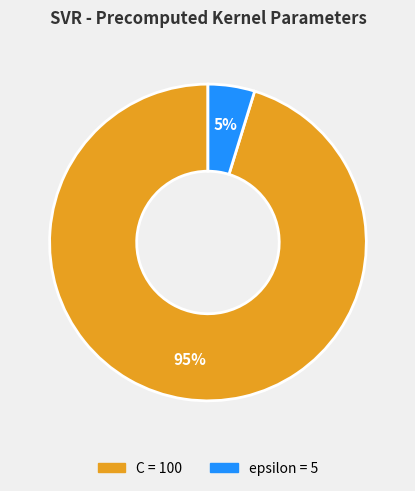

How many slices are in this pie chart?

2